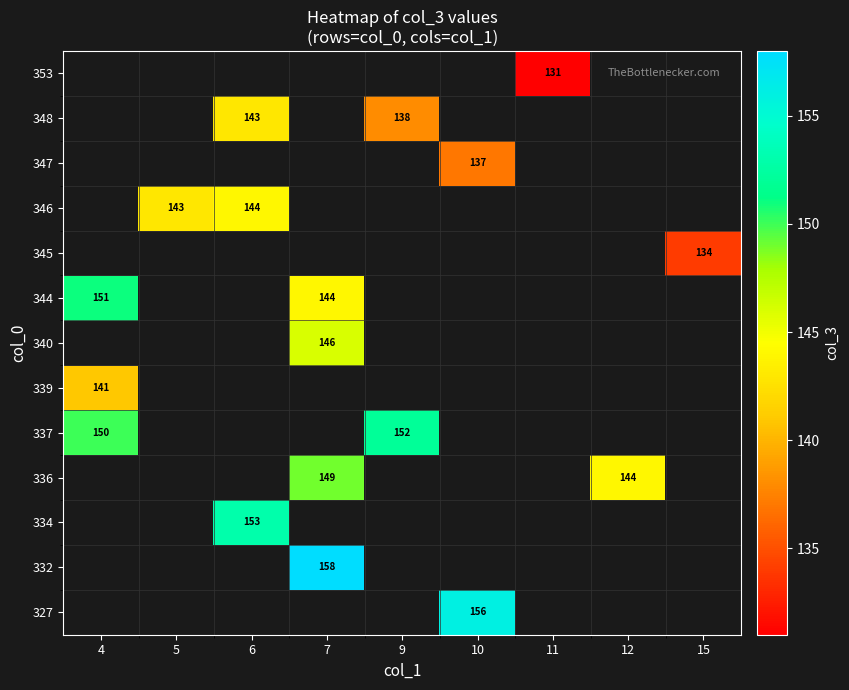

How many distinct data groups are displayed?

13